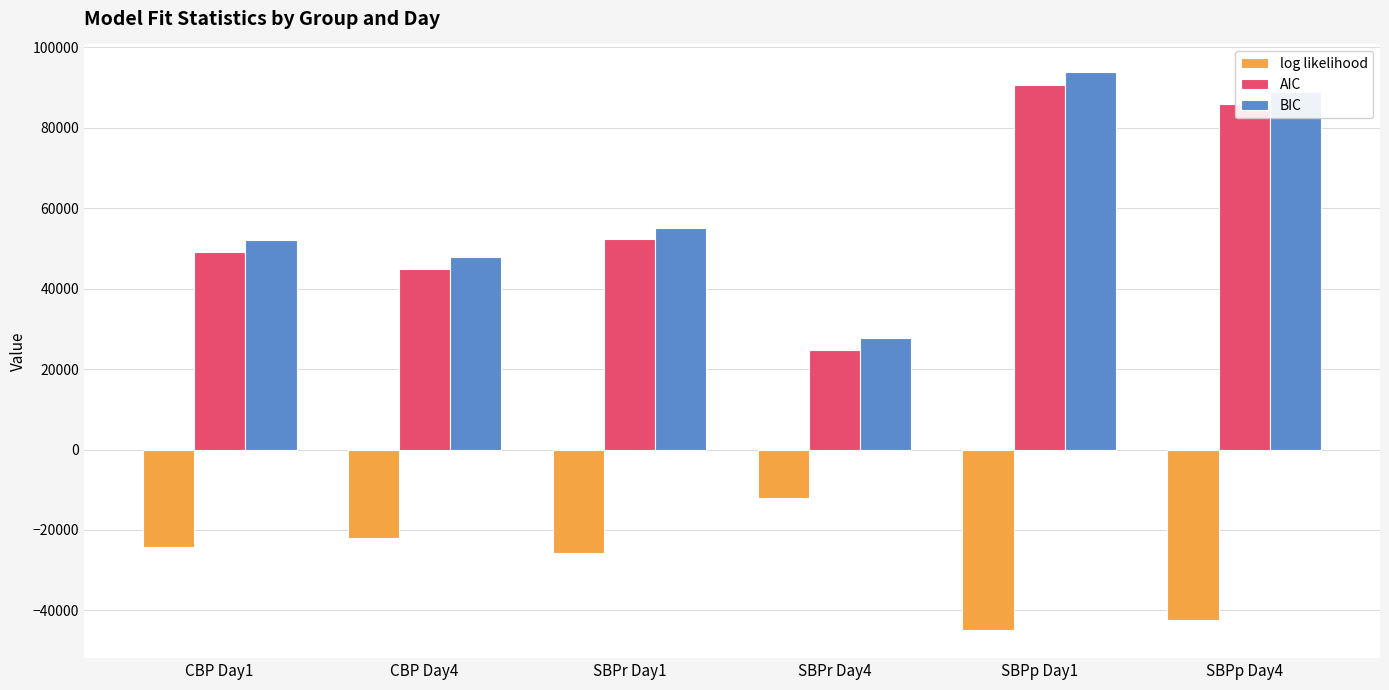

What is the sum of the log likelihood values at CBP Day1 and SBPr Day4?

-36224.2